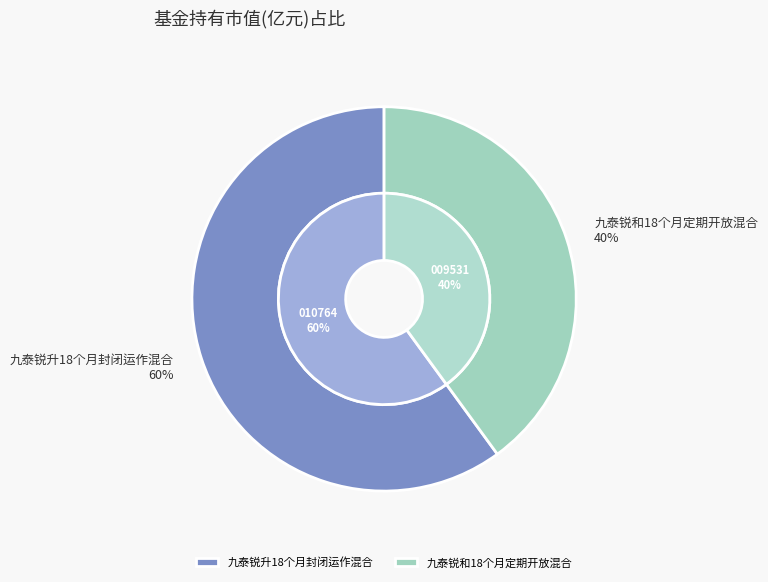

Does 九泰锐升18个月封闭运作混合 account for over 50% of the chart?

Yes